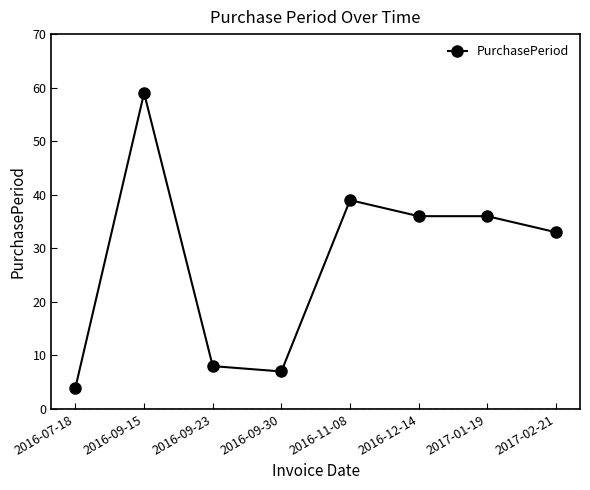

What is the difference between the second highest and second lowest values?

32